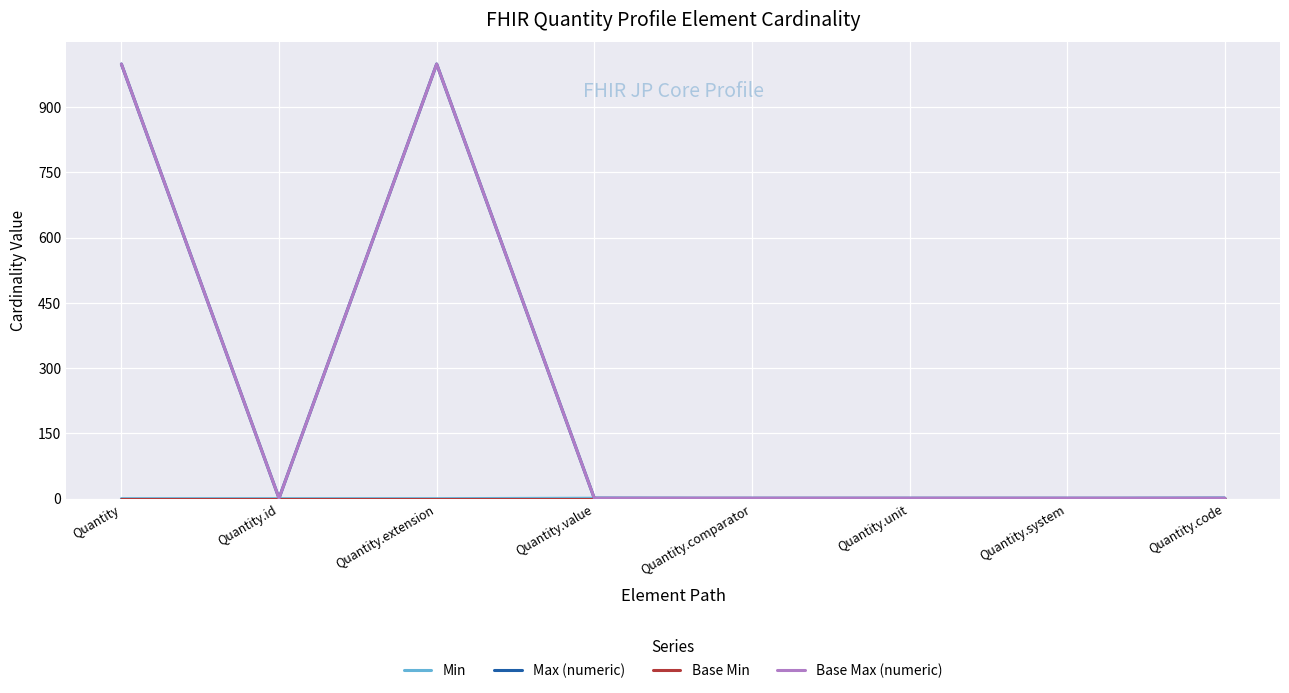

What is the label of the 4th point from the right?

Quantity.comparator